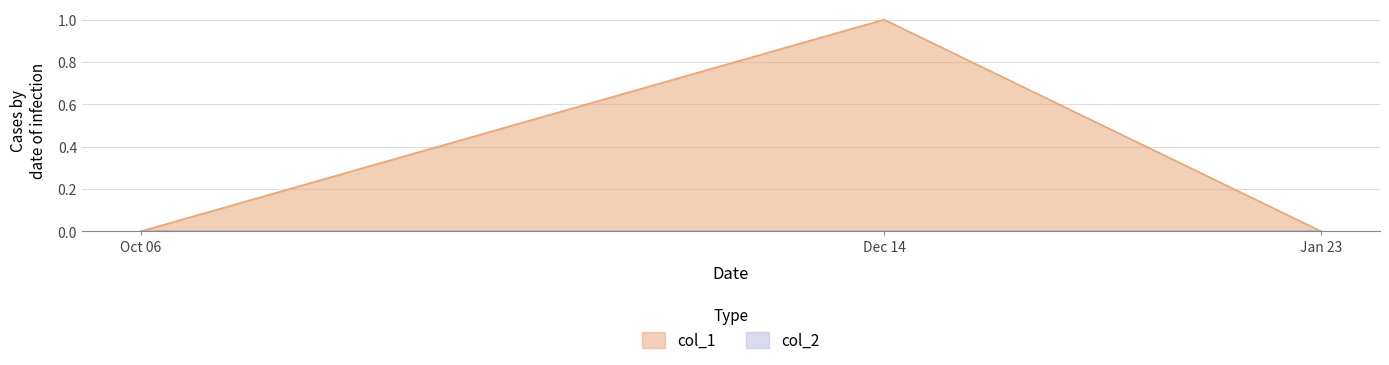

What position from the right is Dec 14?

2